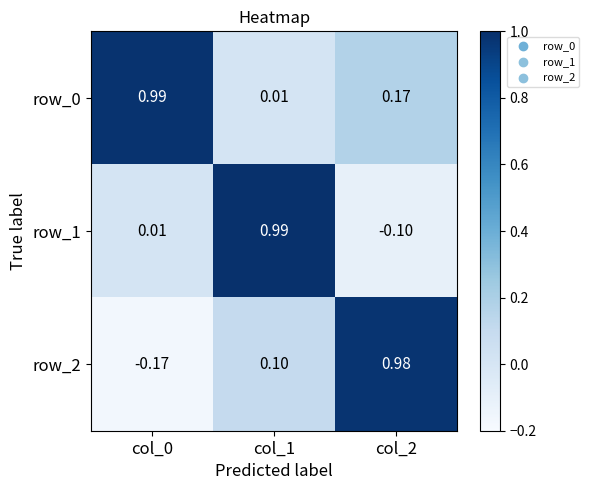

The row_0 series shows 1.5 at col_0. True or false?

False